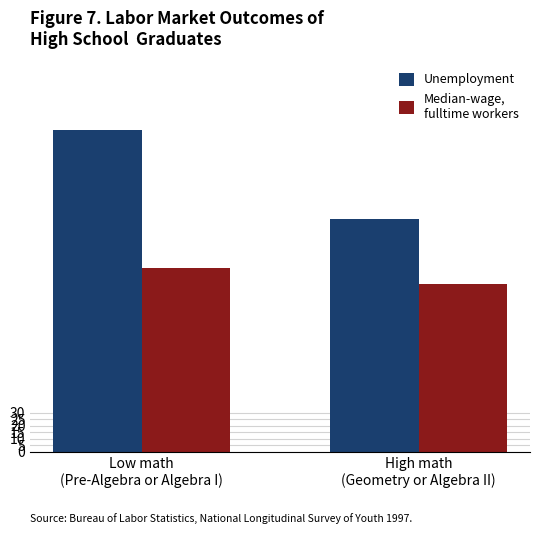

What is the label of the 1st bar from the right?

High math
(Geometry or Algebra II)